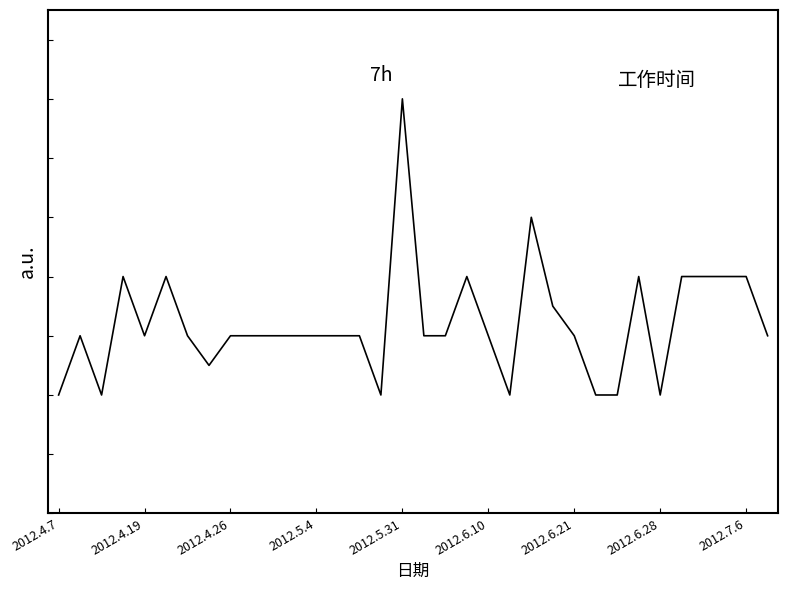

Does the chart have visible grid lines?

No